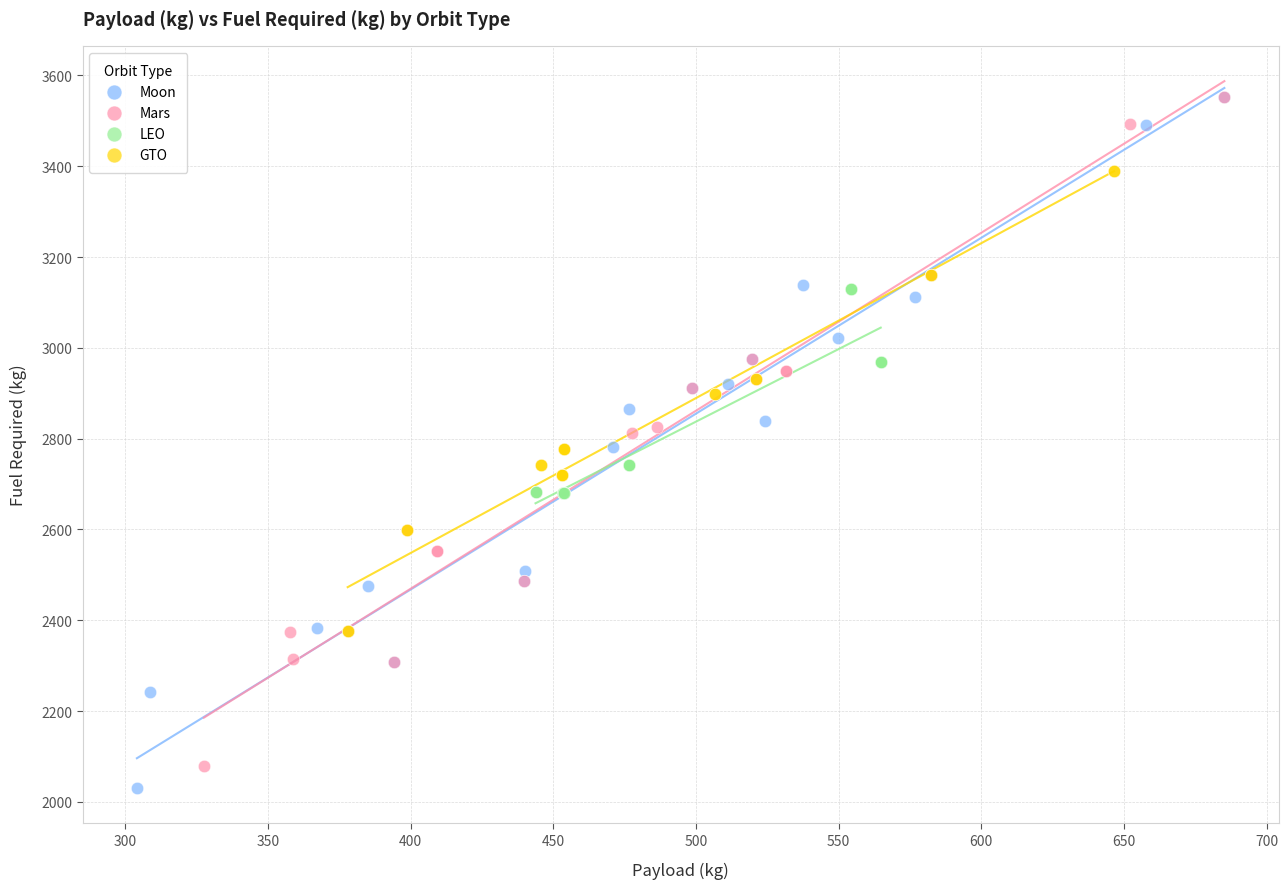

What are all the series names shown in the legend?

Moon, Mars, LEO, GTO